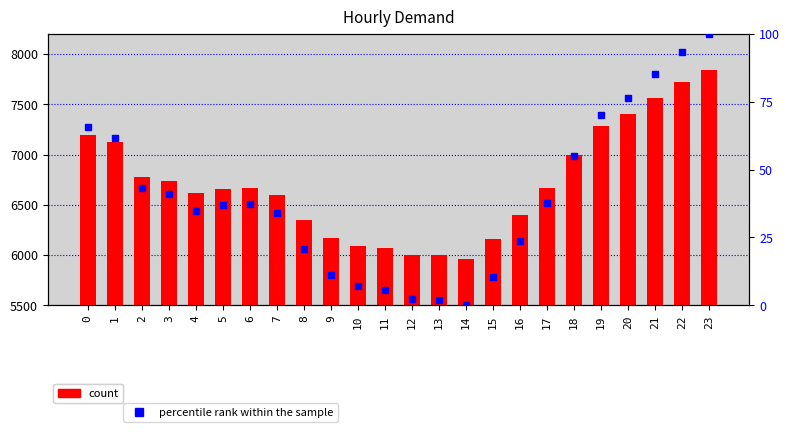

List the series in order of their overall mean, lowest first.

percentile rank within the sample, Demand